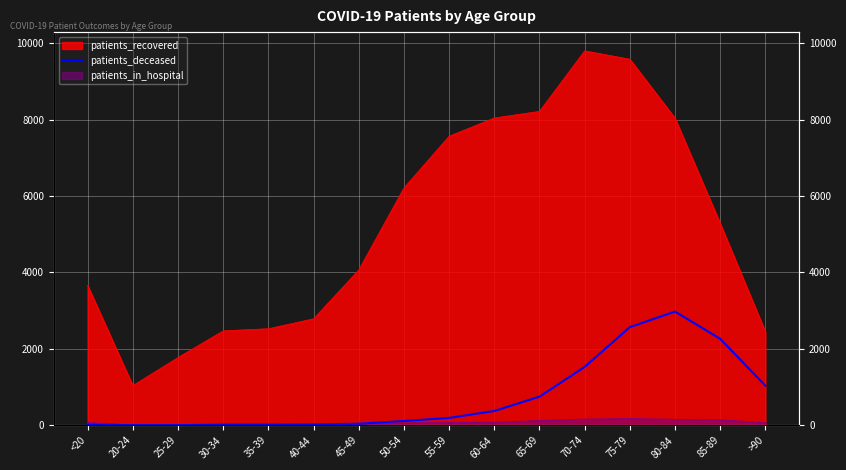

What is the label of the 14th point from the right?

25-29